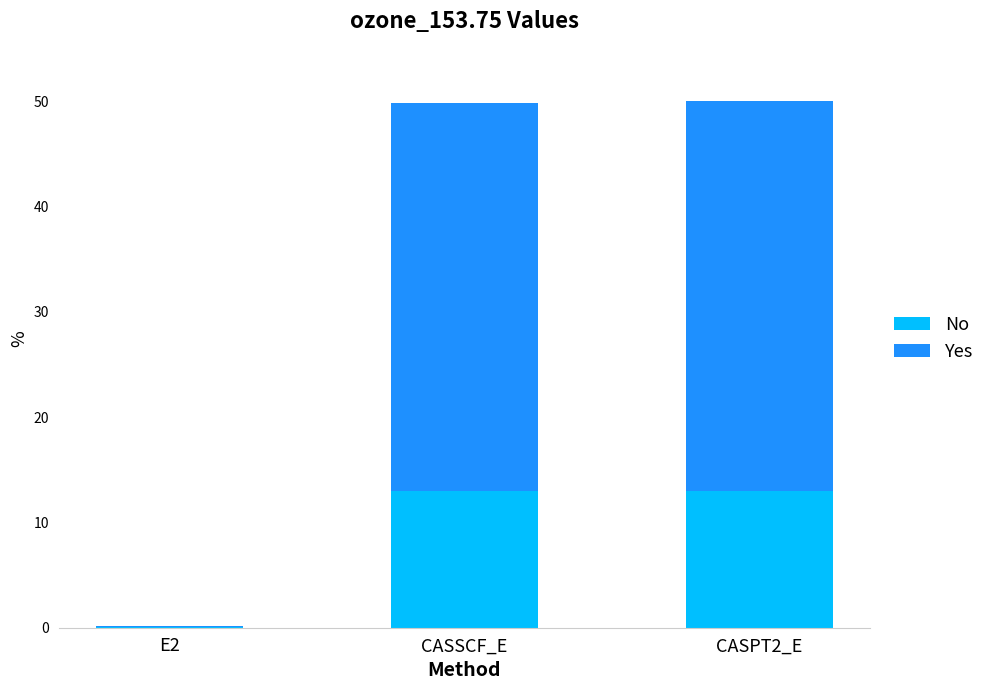

How many data points in No are above 12?

2